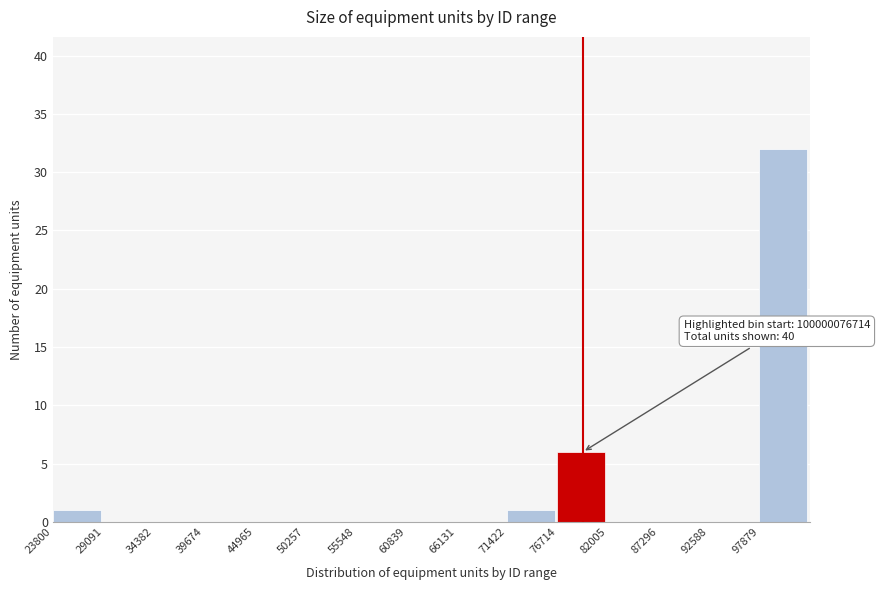

Reading right to left, what are all the values shown in this chart?

97879=32	92588=0	87296=0	82005=0	76714=6	71422=1	66131=0	60839=0	55548=0	50257=0	44965=0	39674=0	34382=0	29091=0	23800=1